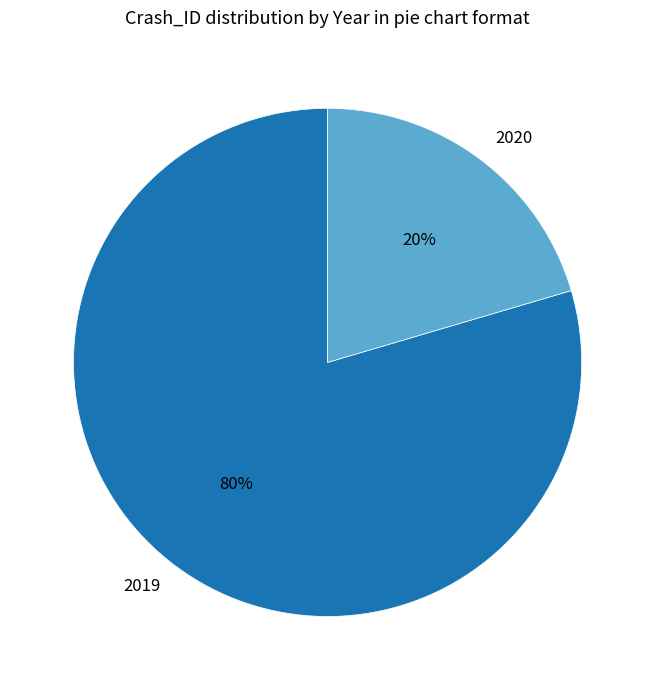

How many slices are in this pie chart?

2